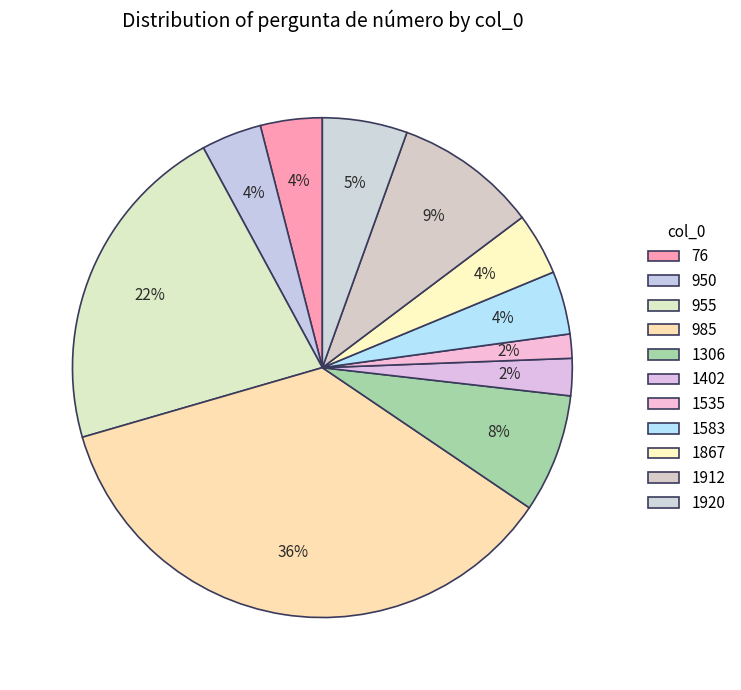

To the nearest percent, what percentage of the pie is 1912?

9%